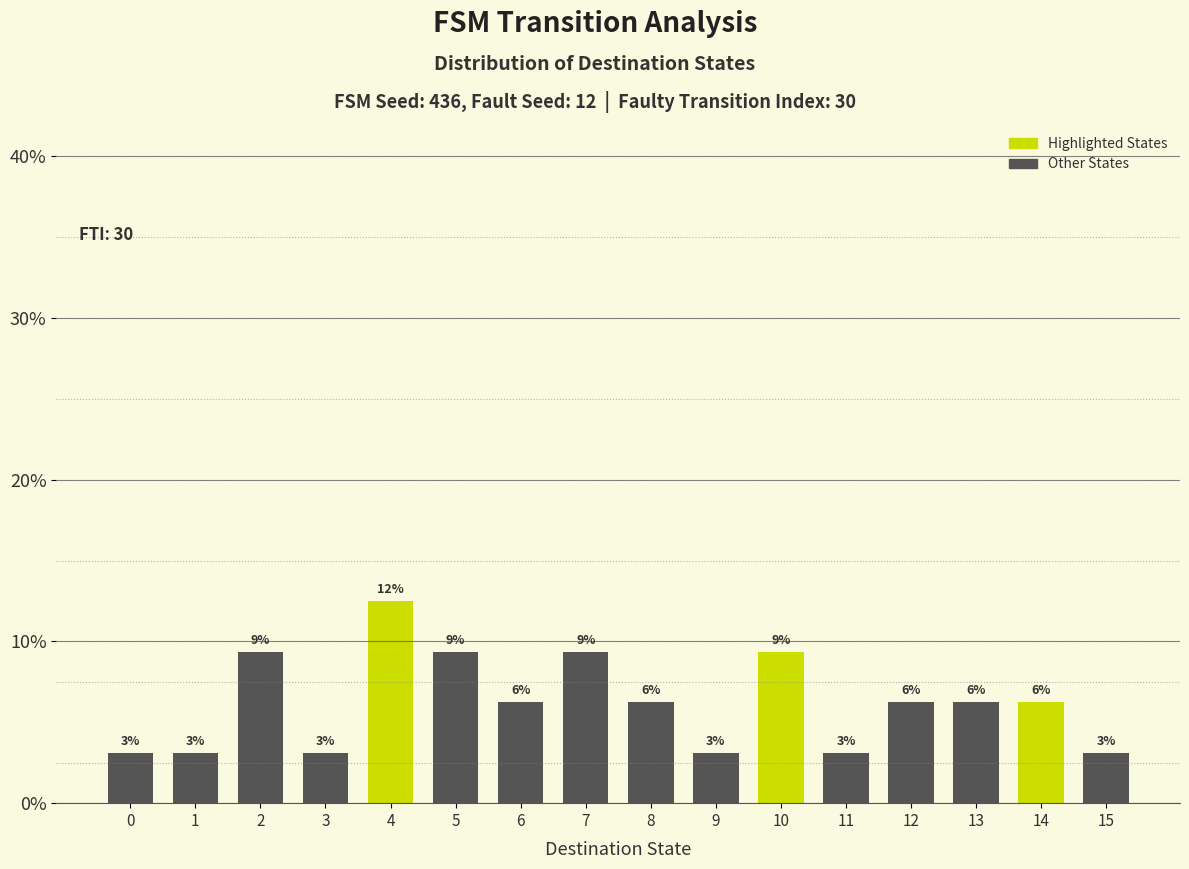

How many bars are there in total?

16